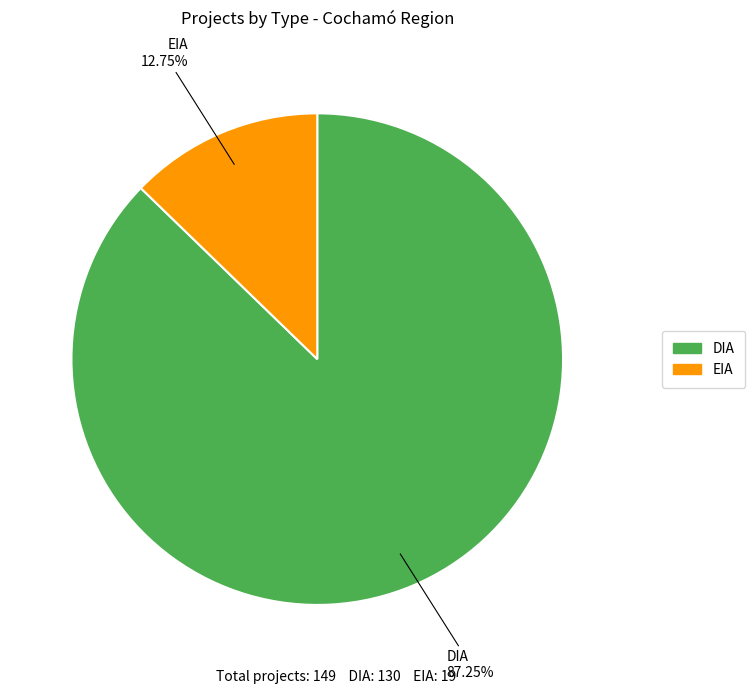

To the nearest percent, what is the average slice percentage?

50%